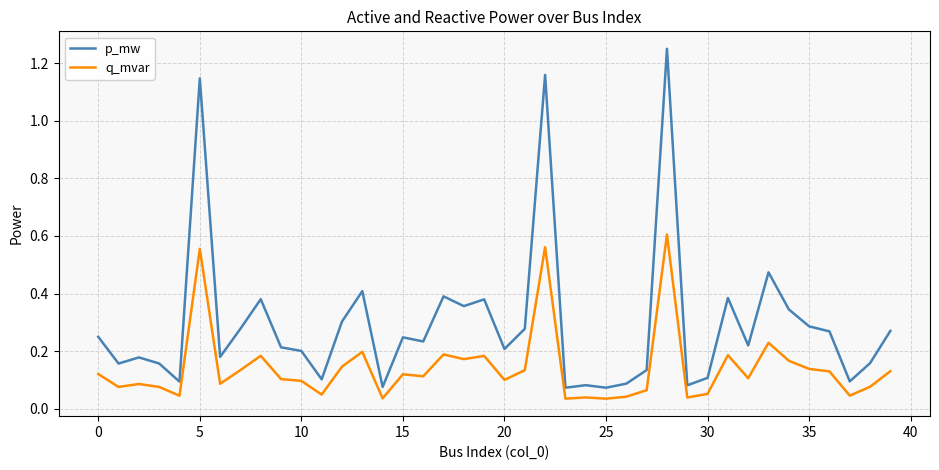

Which series has the widest spread of values?

p_mw